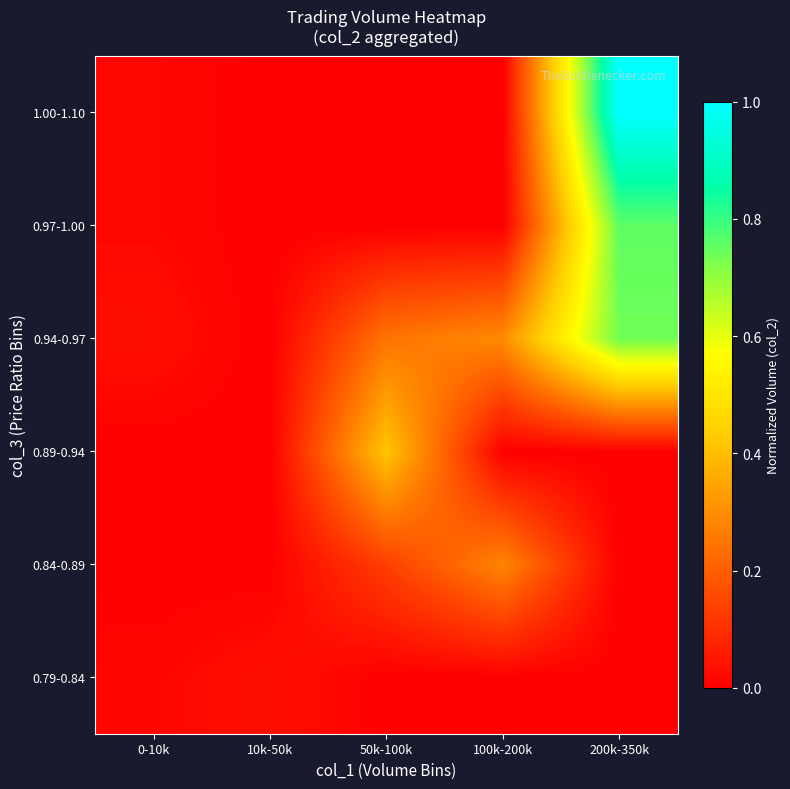

Reading left to right, what are all the values shown in this chart?

0.79-0.84: 0-10k=0.0	10k-50k=0.0	50k-100k=0.0	100k-200k=0.0	200k-350k=0.0
0.84-0.89: 0-10k=0.0	10k-50k=0.0	50k-100k=0.1	100k-200k=0.3	200k-350k=0.0
0.89-0.94: 0-10k=0.0	10k-50k=0.0	50k-100k=0.4	100k-200k=0.0	200k-350k=0.0
0.94-0.97: 0-10k=0.0	10k-50k=0.0	50k-100k=0.2	100k-200k=0.3	200k-350k=0.7
0.97-1.00: 0-10k=0.0	10k-50k=0.0	50k-100k=0.0	100k-200k=0.0	200k-350k=0.8
1.00-1.10: 0-10k=0.0	10k-50k=0.0	50k-100k=0.0	100k-200k=0.0	200k-350k=1.0